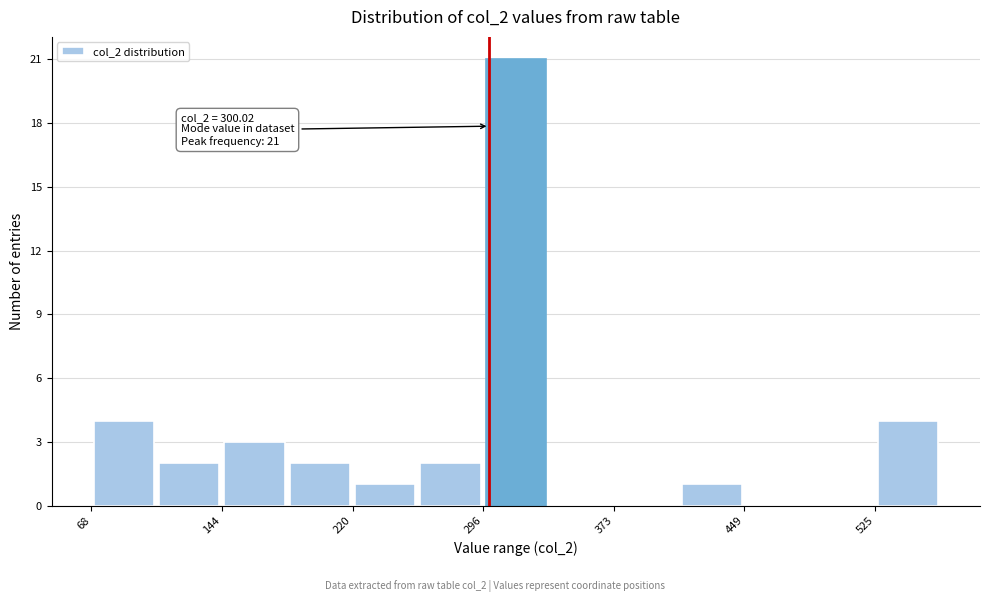

Around what value on the x-axis is the tallest bar? Give the approximate position of its centre, as read against the axis.

320